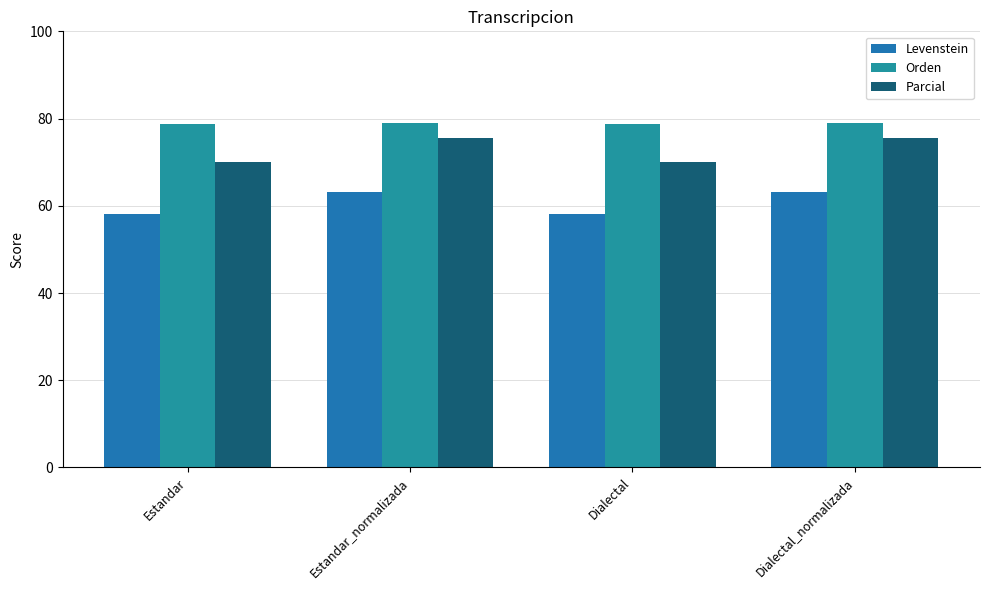

What is the value of the Parcial bar at the 3rd from the left?

70.1